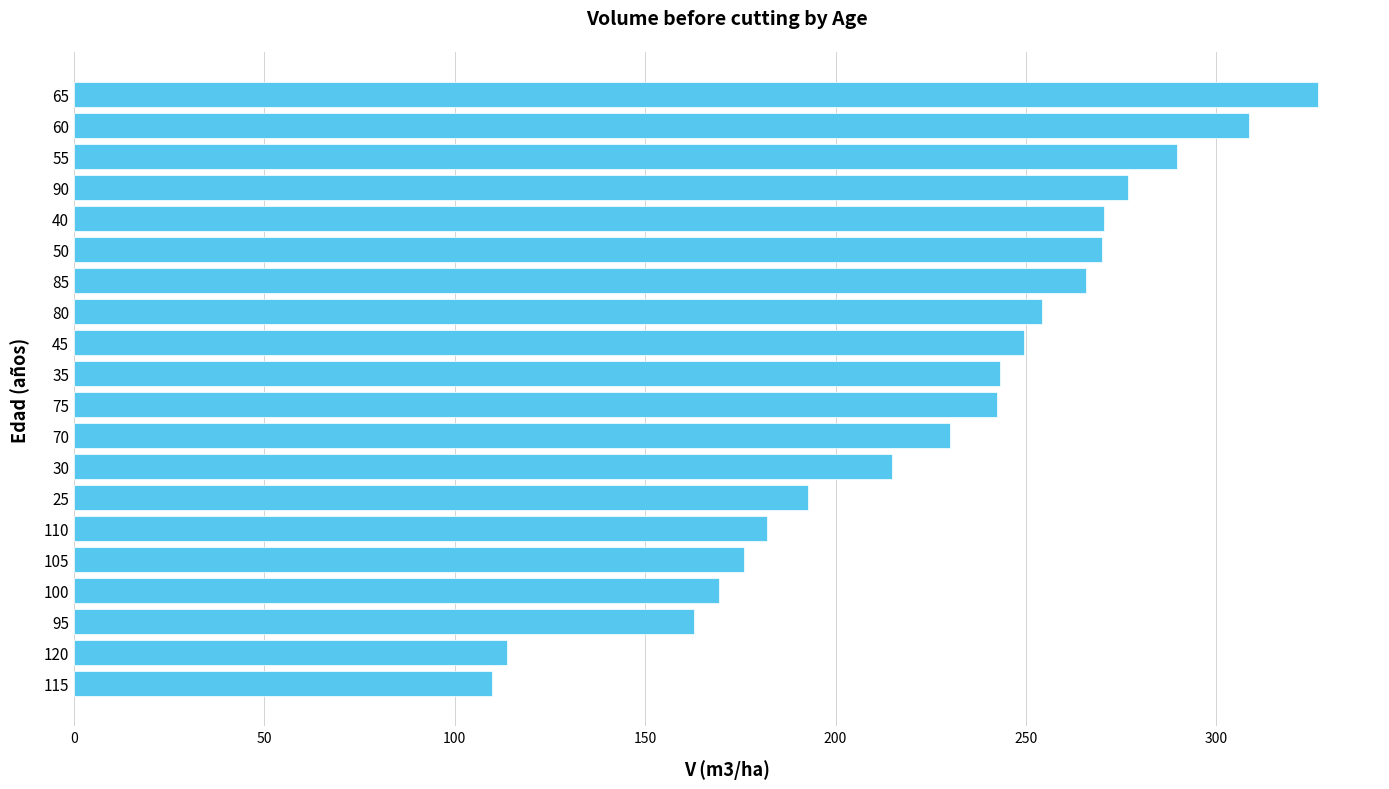

What is the change in value from 100 to 60?

+139.2